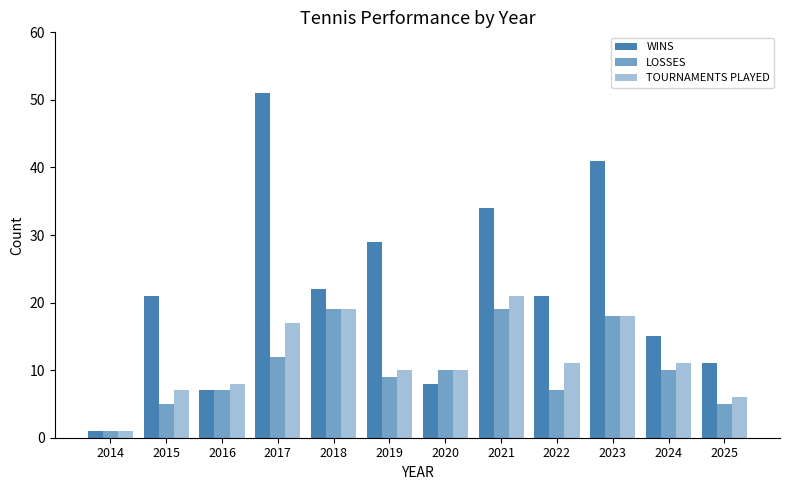

Which series has the widest spread of values?

WINS